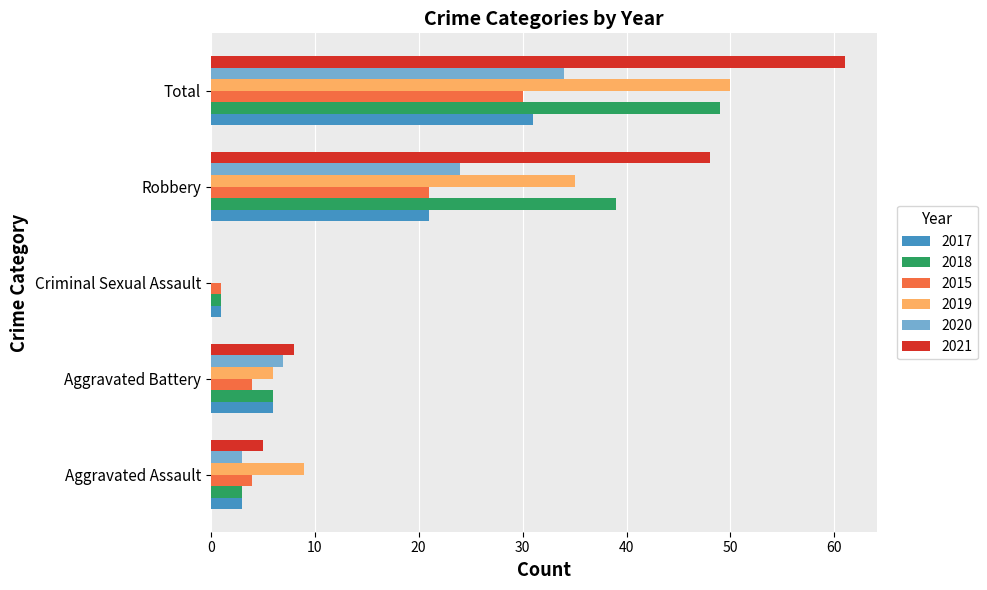

True or false: 2015 has a value of 9 at Robbery.

False